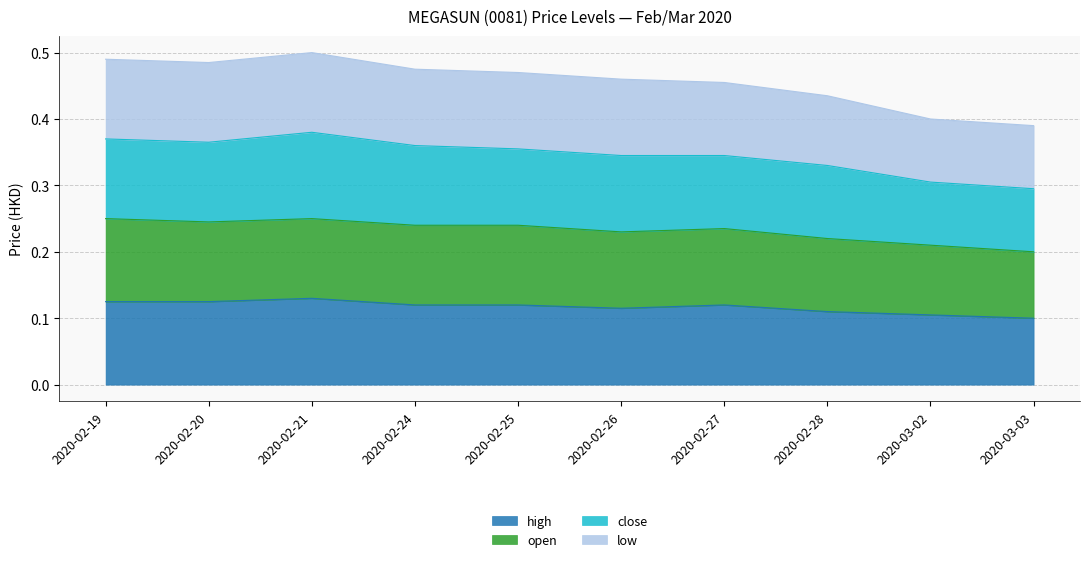

Which series has the largest total across all categories?

low